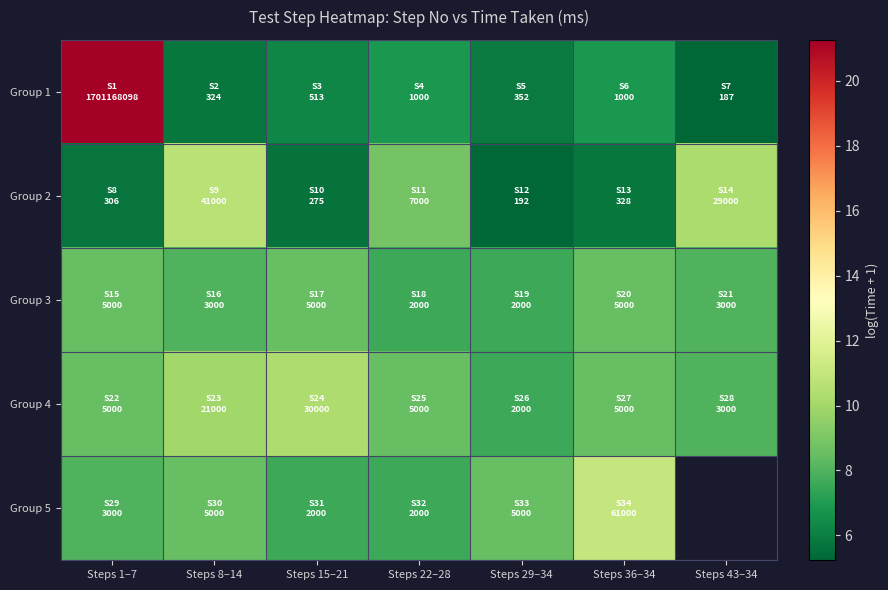

Rank the series by their maximum value, from lowest to highest.

Group 3, Group 4, Group 2, Group 5, Group 1